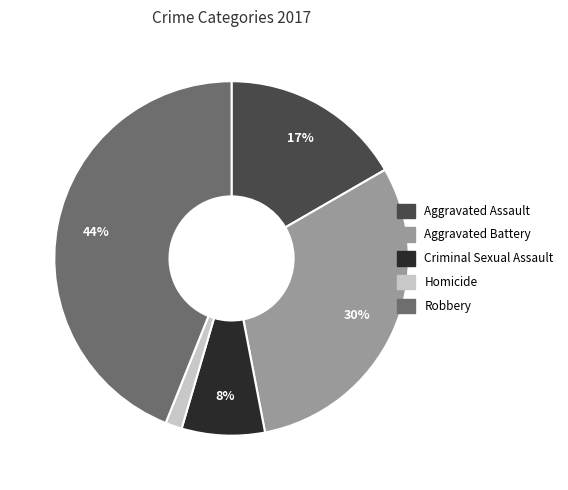

Is Homicide the majority of the pie?

No